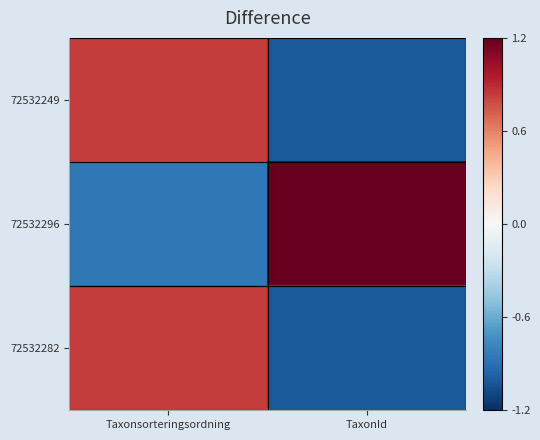

At Taxonsorteringsordning, list the series in order from largest to smallest.

72532249, 72532282, 72532296